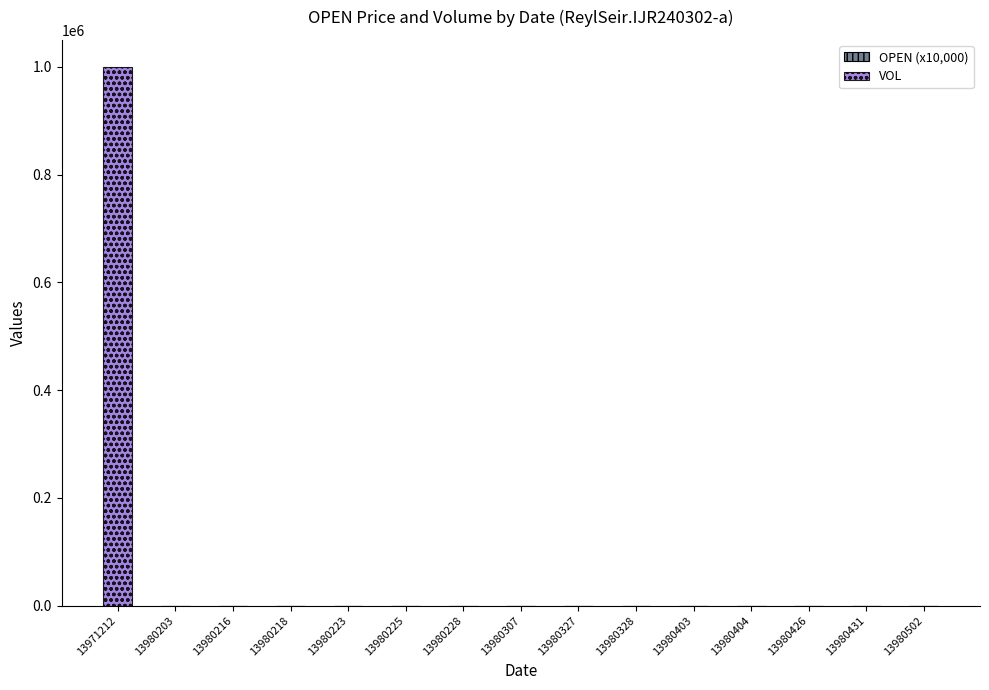

Are the bars horizontal?

No